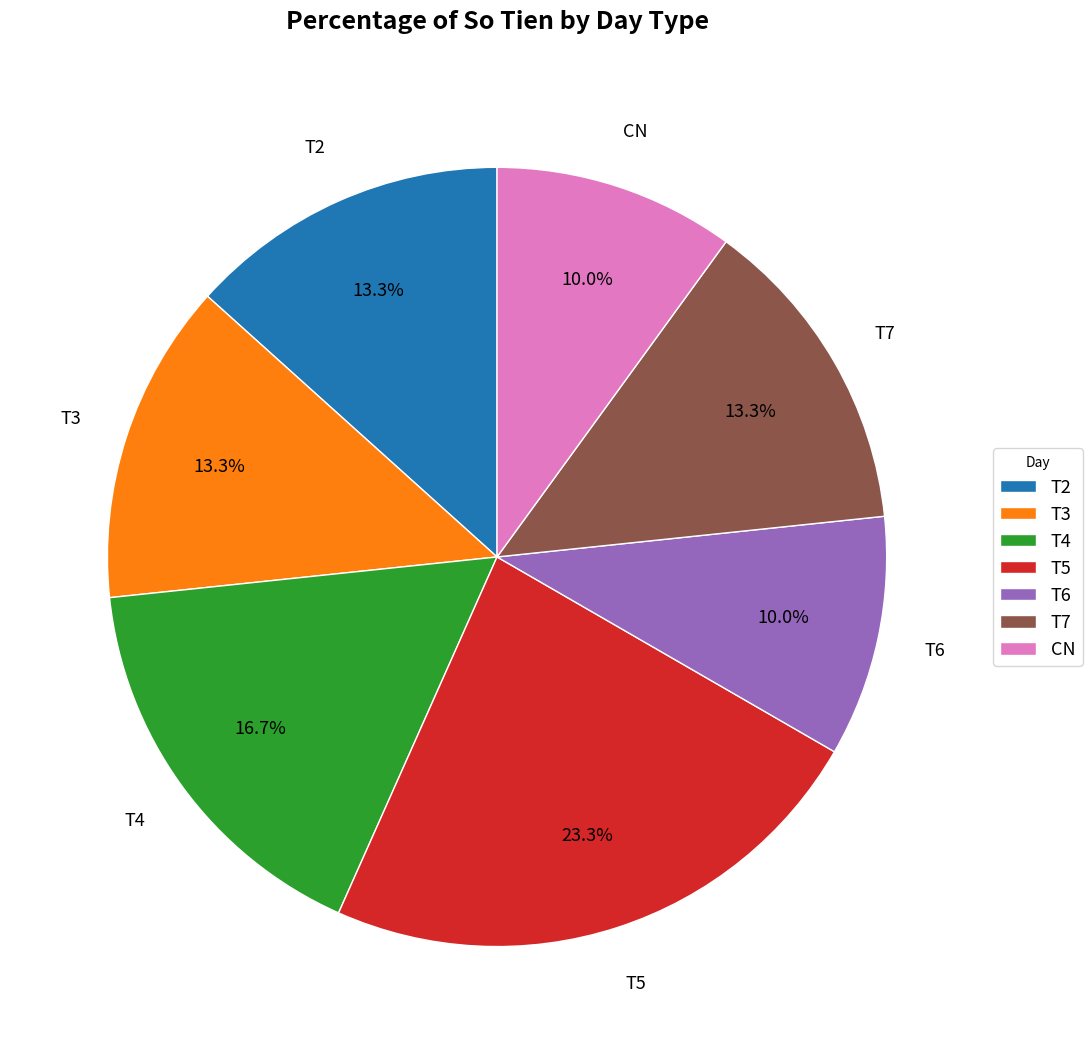

Approximately how many times larger is the value at T7 compared to CN?

1.3